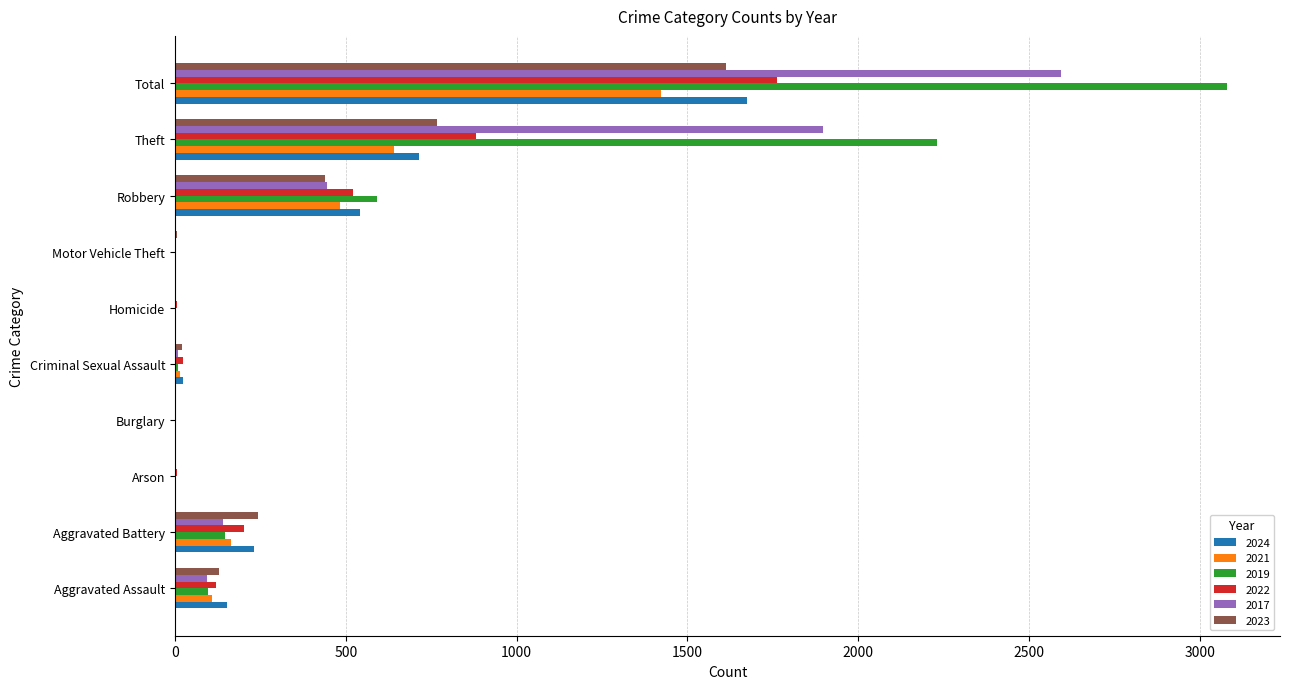

At which label is 2024 closest to 837?

Theft